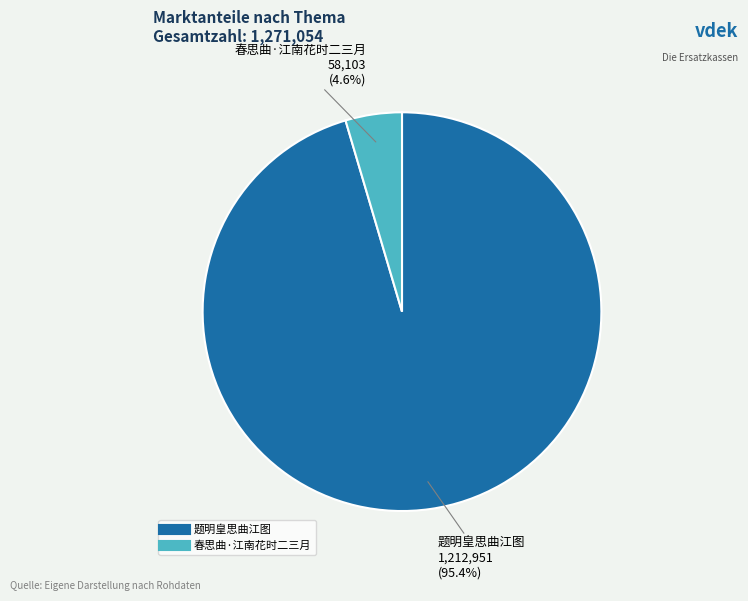

True or false: 春思曲·江南花时二三月 accounts for 5% of the total.

True